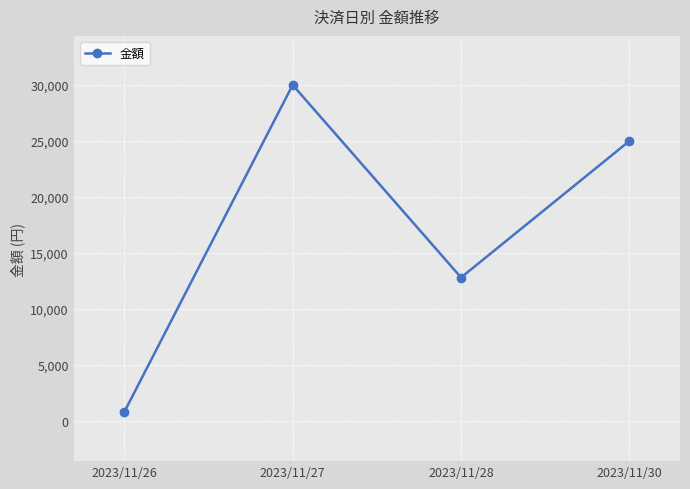

Between 2023/11/28 and 2023/11/27, which is larger?

2023/11/27